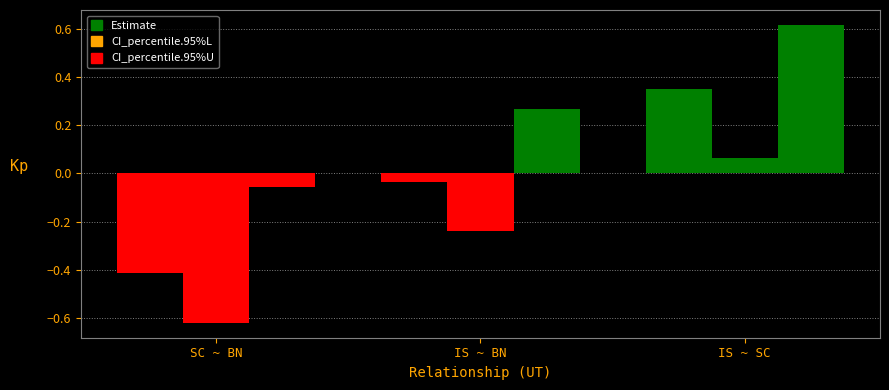

Which has a higher value, SC ~ BN or IS ~ BN?

IS ~ BN